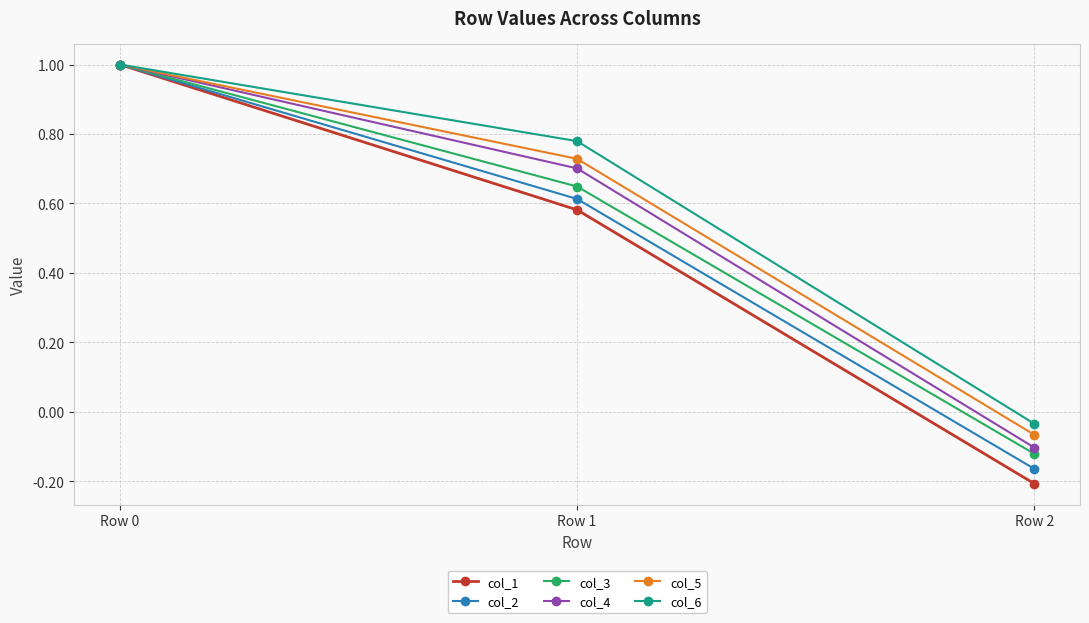

True or false: col_2 has a value of 0.8 at Row 1.

False